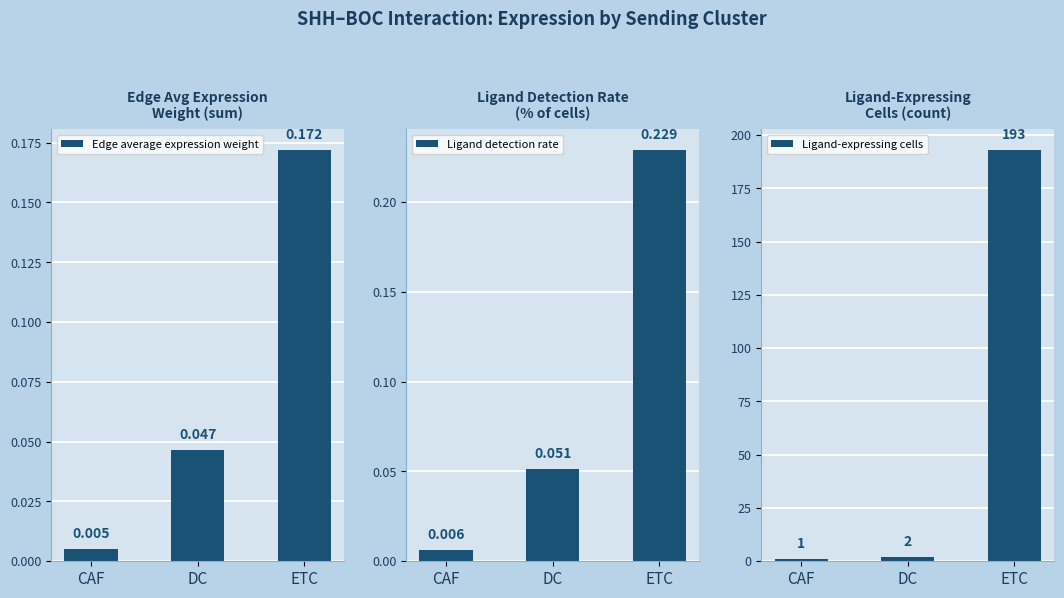

Rank the series at DC from highest to lowest value.

Ligand-expressing cells, Ligand detection rate, Edge average expression weight